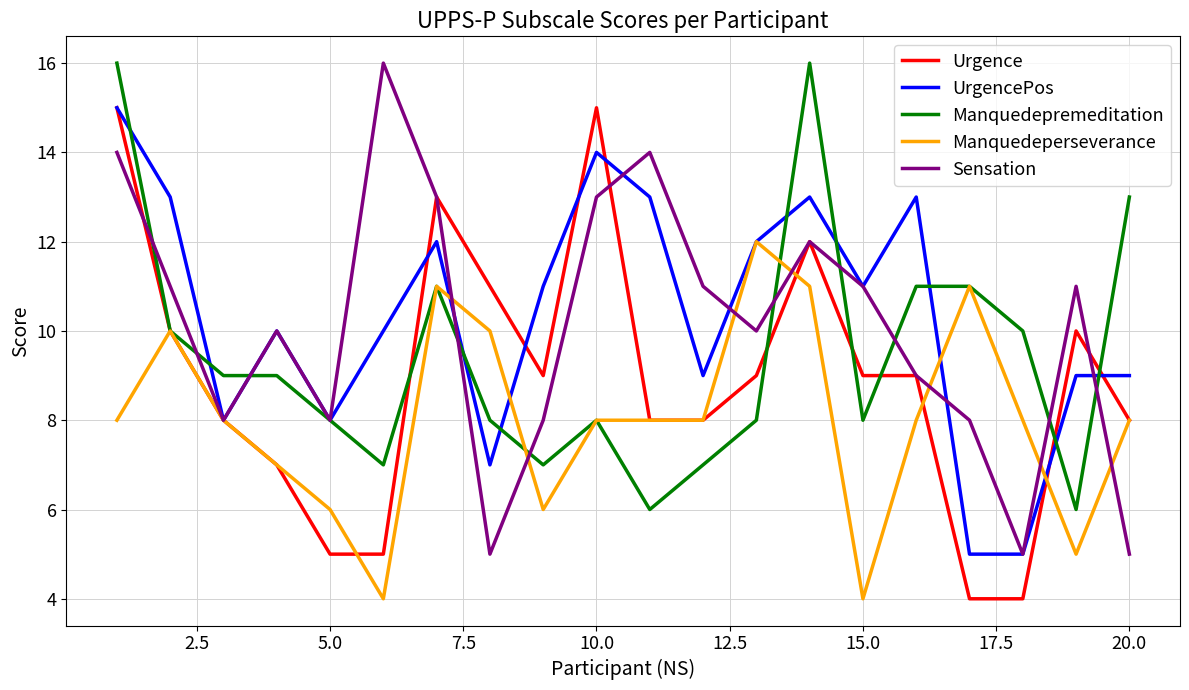

What is the difference between the maximum and minimum values in the Manquedeperseverance series?

8